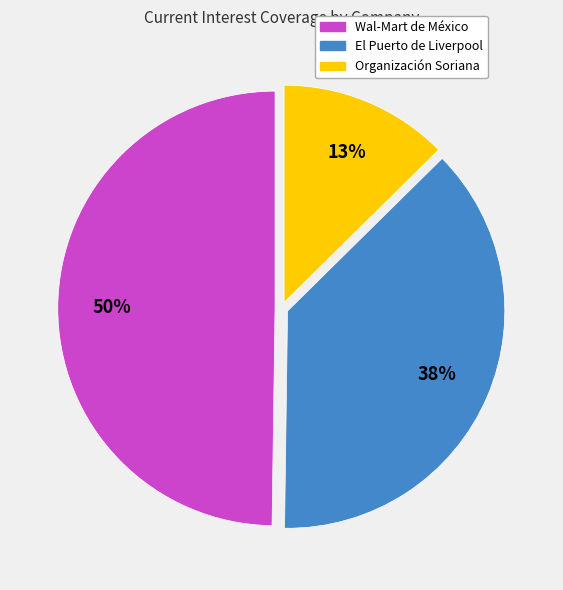

The Organización Soriana slice represents 13% of the pie. True or false?

True